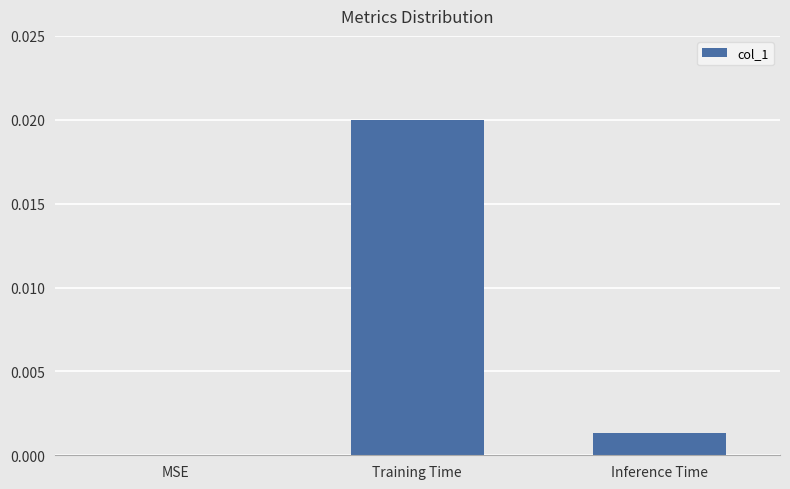

The chart shows a value of 0.0 at Training Time. True or false?

True